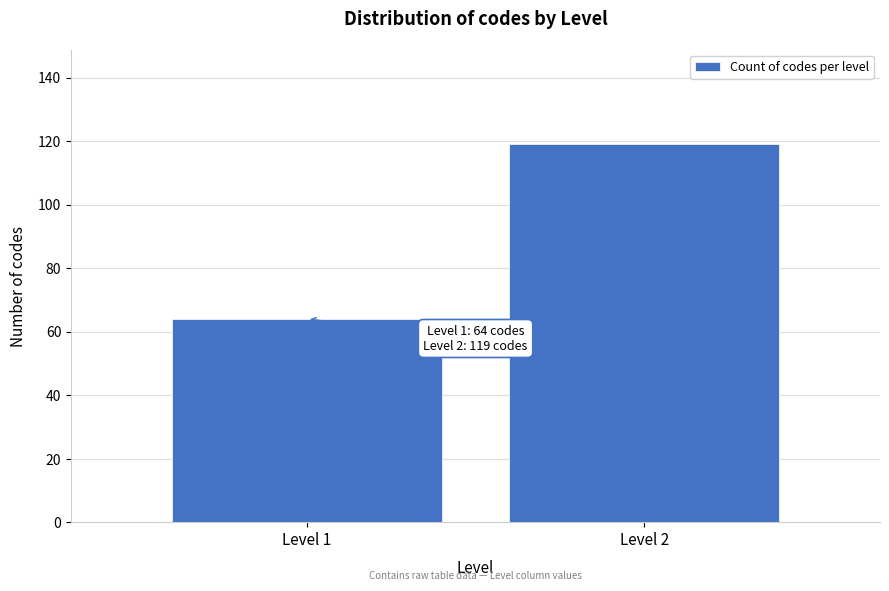

Reading left to right, list all the values displayed in this chart.

Level 1=64	Level 2=119